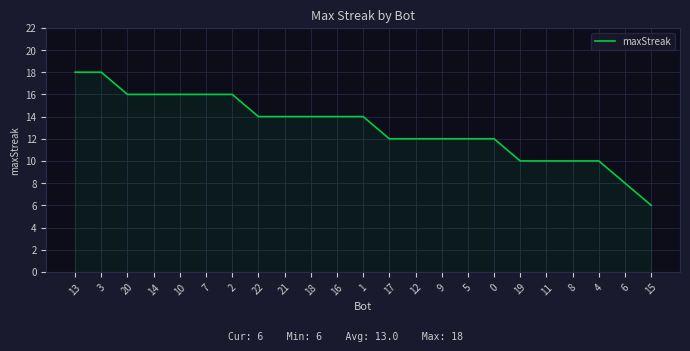

At which category does the chart reach its minimum across all series?

15